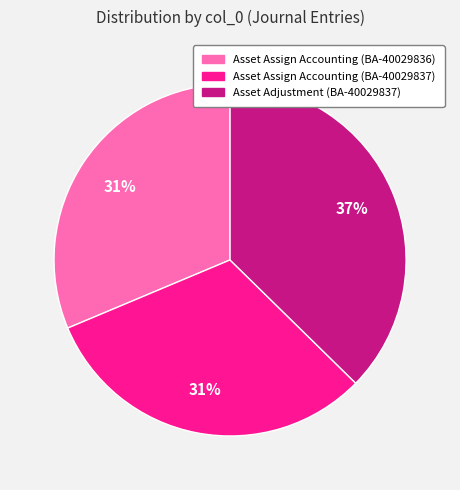

Count the number of slices in the pie.

3